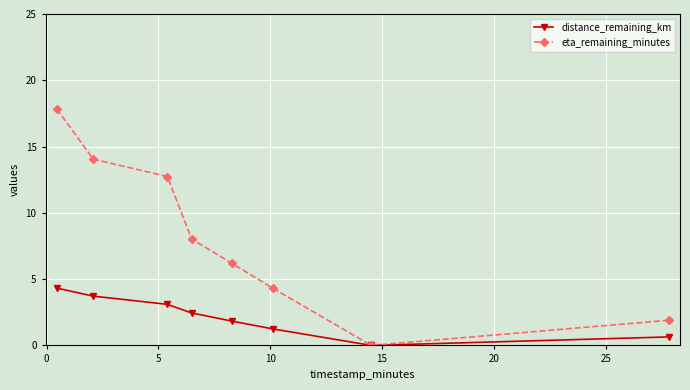

Reading left to right, list all the values displayed in this chart.

distance_remaining_km: 4.3	3.7	3.1	2.5	1.8	1.2	0.0	0.6
eta_remaining_minutes: 17.9	14.1	12.7	8.0	6.2	4.3	0.0	1.9